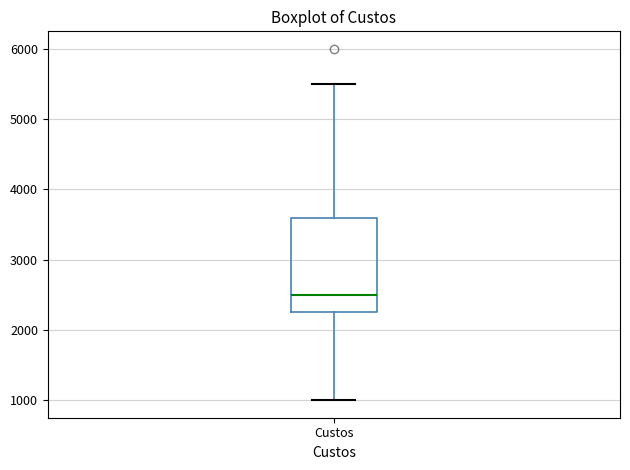

Read this box plot against the y-axis: the position of the median line, the range covered by the box, and the ends of both whiskers. The values are not printed on the chart, so give them approximately, as read against the axis.

median 2500, box 2300 to 3600, whiskers 1000 to 5500